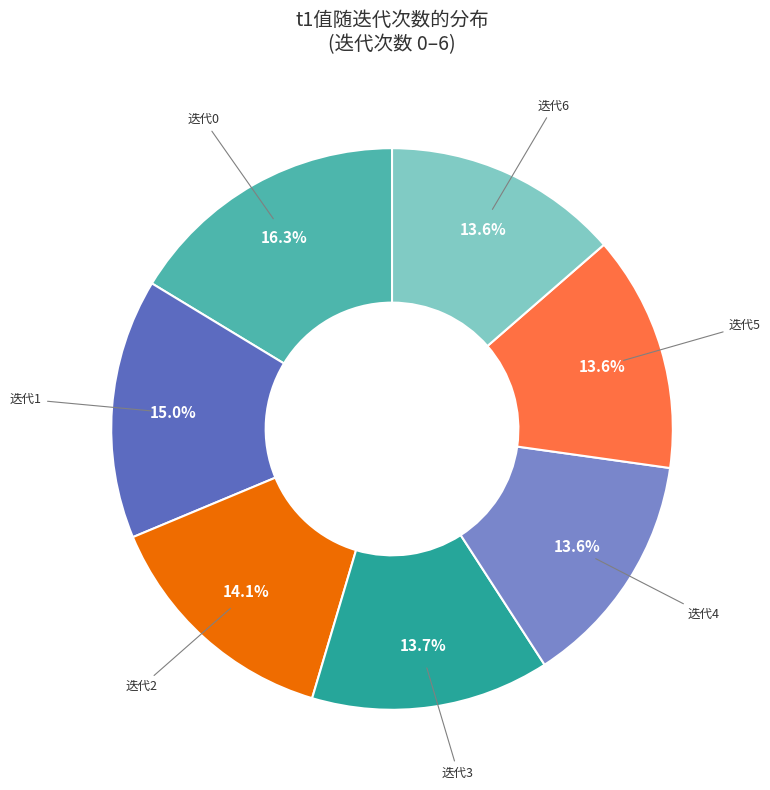

Is there a majority slice in this chart?

No